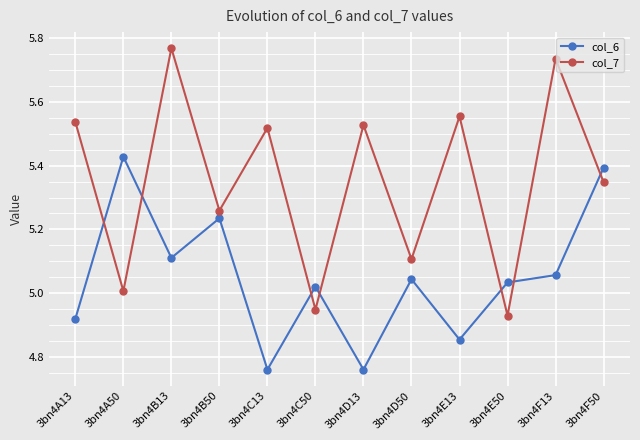

Between which two adjacent categories do col_6 and col_7 first intersect?

3bn4A13 and 3bn4A50